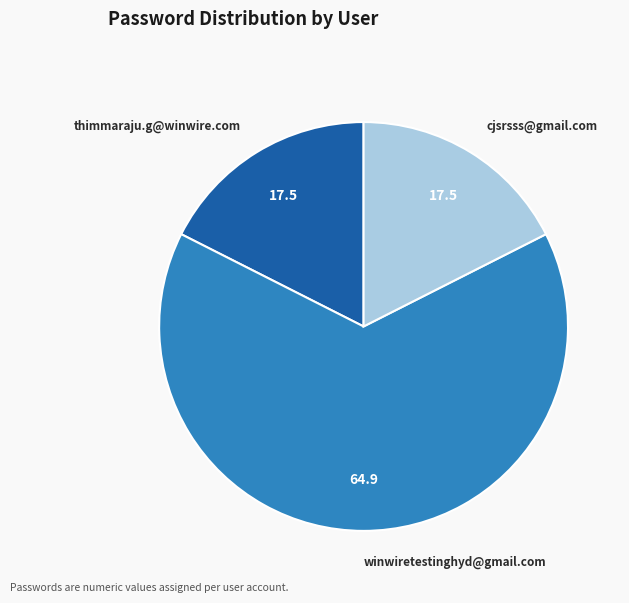

Do winwiretestinghyd@gmail.com and thimmaraju.g@winwire.com together represent more than half of the pie?

Yes